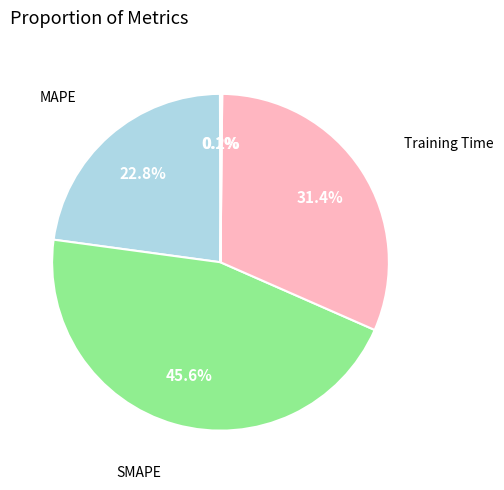

What percentage is NOT represented by SMAPE?

54.4%